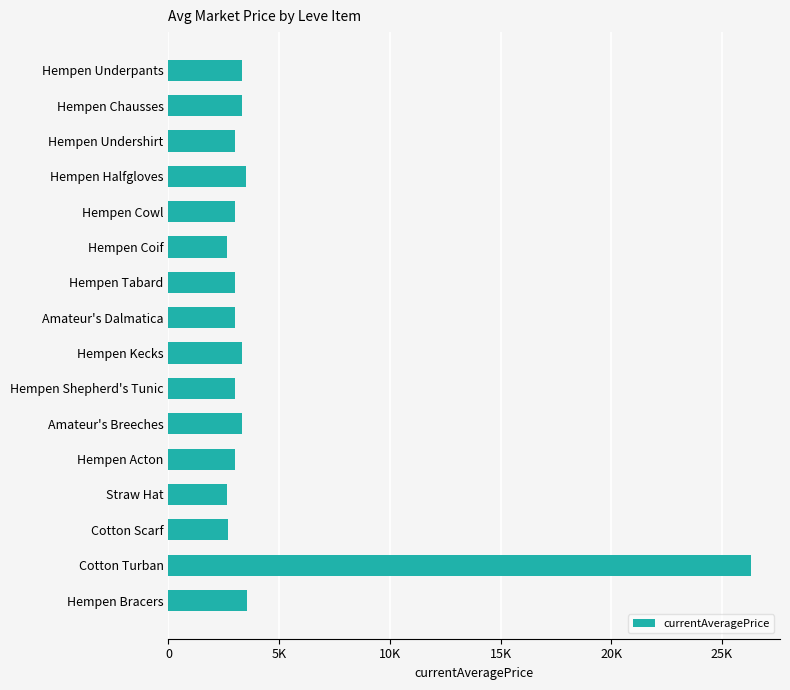

Does the chart contain any negative values?

No